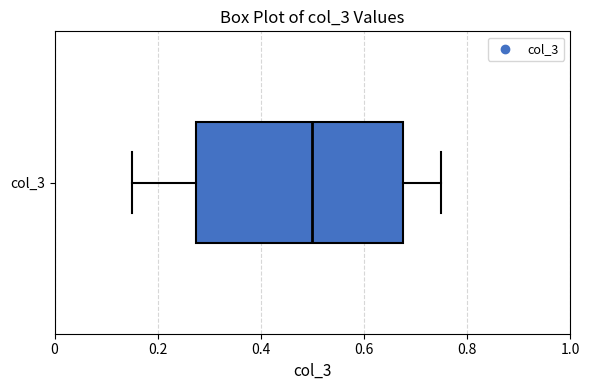

Read this box plot against the x-axis: the position of the median line, the range covered by the box, and the ends of both whiskers. The values are not printed on the chart, so give them approximately, as read against the axis.

median 0.50, box 0.28 to 0.68, whiskers 0.16 to 0.76